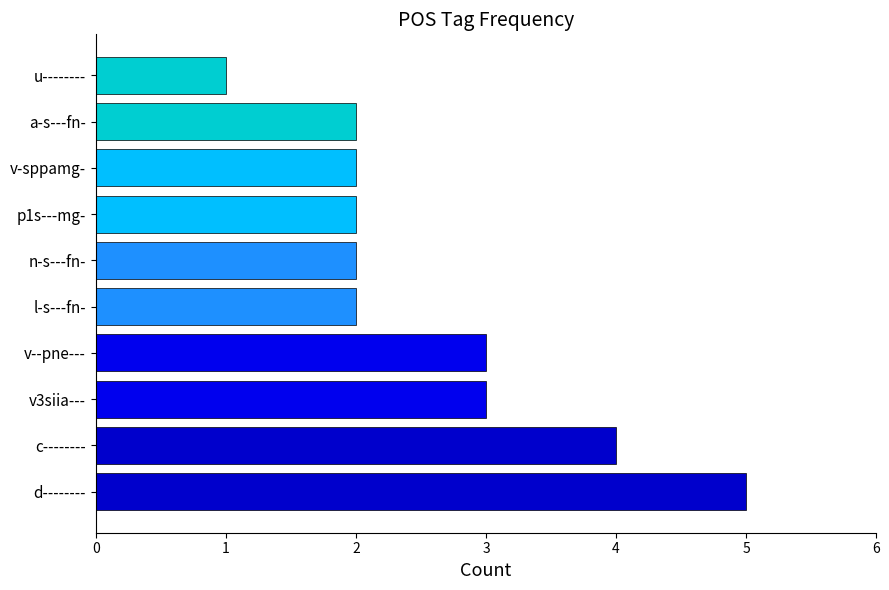

How many values are between 2 and 3?

7